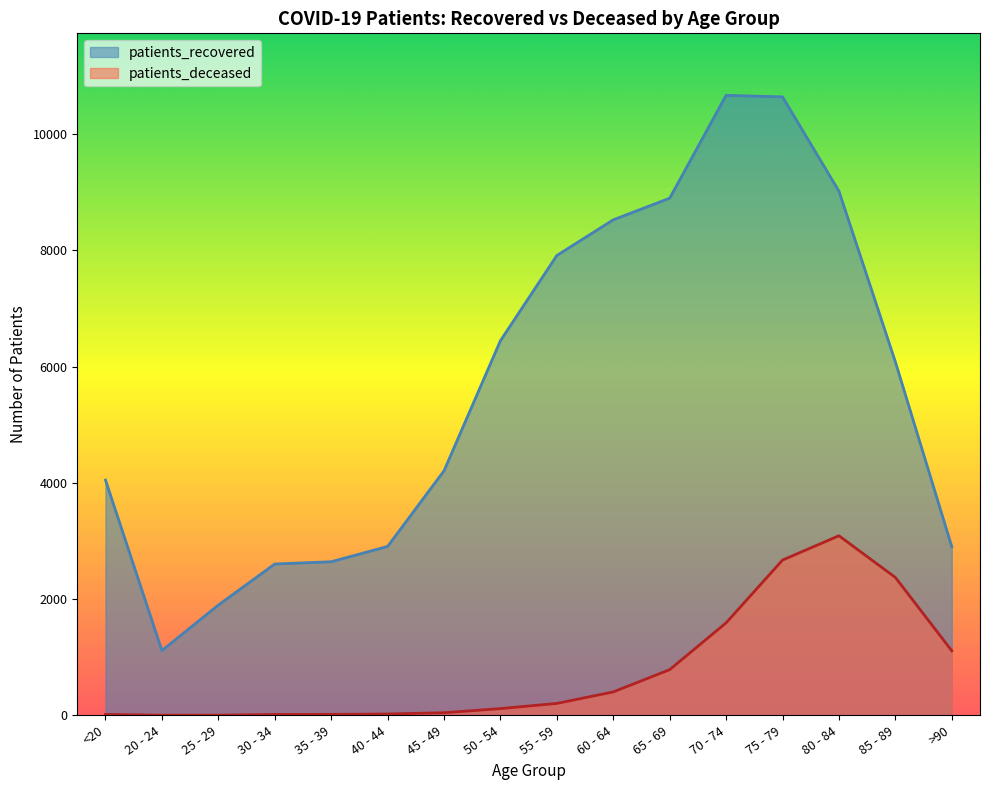

What is the sum of all patients_deceased values?

12466